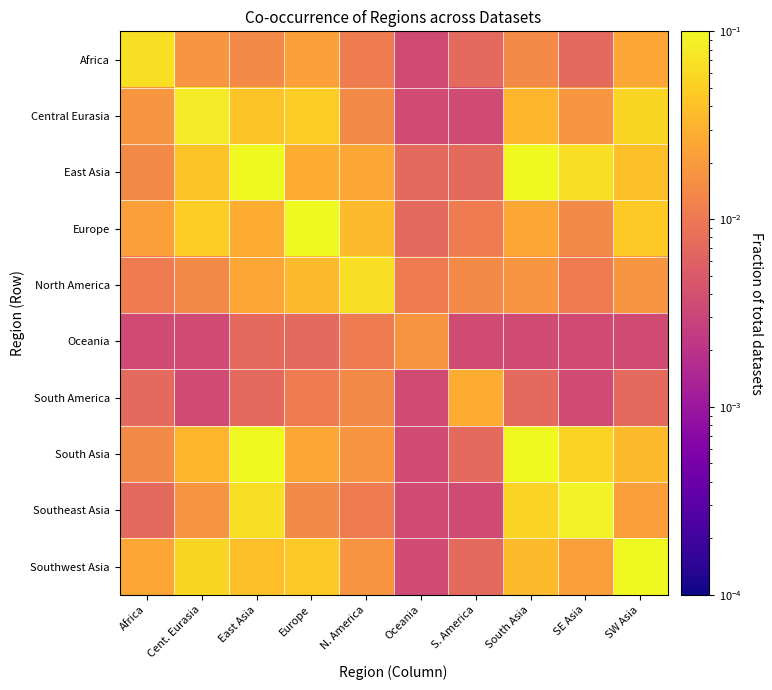

List the series in order of their peak value, highest first.

East Asia, South Asia, Europe, Southwest Asia, Southeast Asia, Central Eurasia, Africa, North America, South America, Oceania